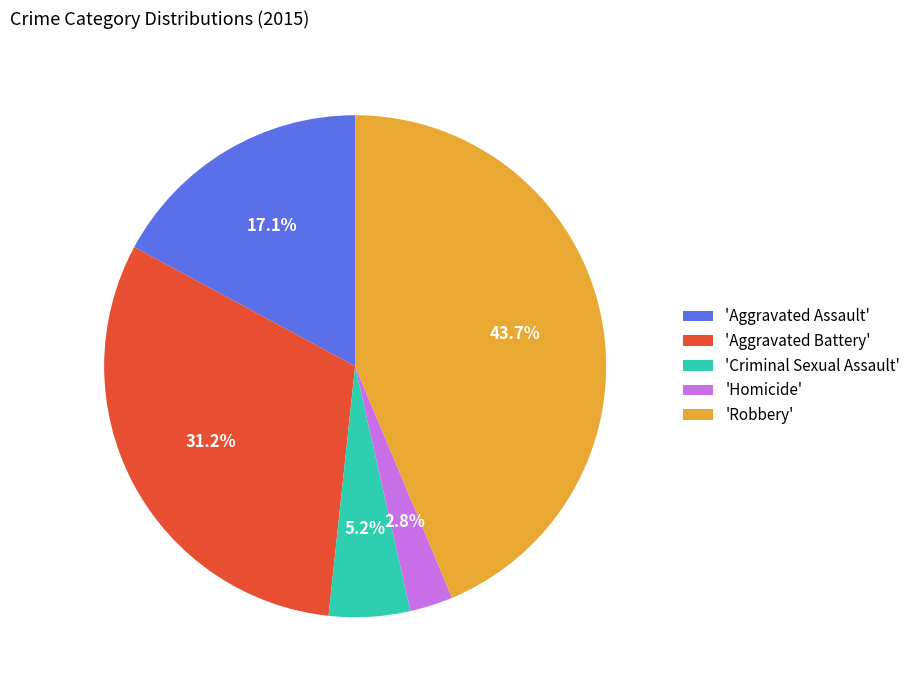

Rank the categories by value from highest to lowest.

'Robbery', 'Aggravated Battery', 'Aggravated Assault', 'Criminal Sexual Assault', 'Homicide'